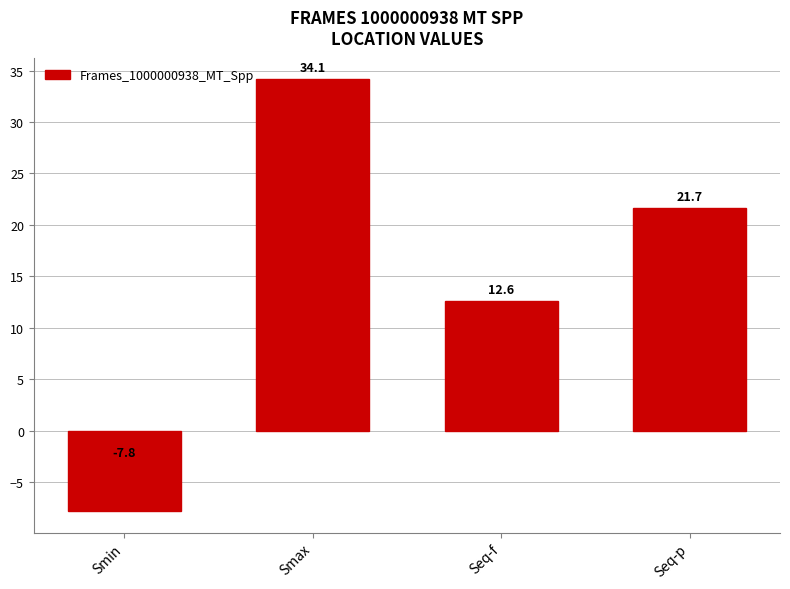

How many values are below zero?

1